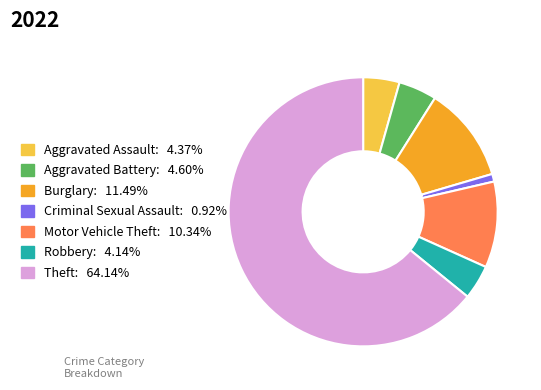

Does any single category account for the majority?

Yes